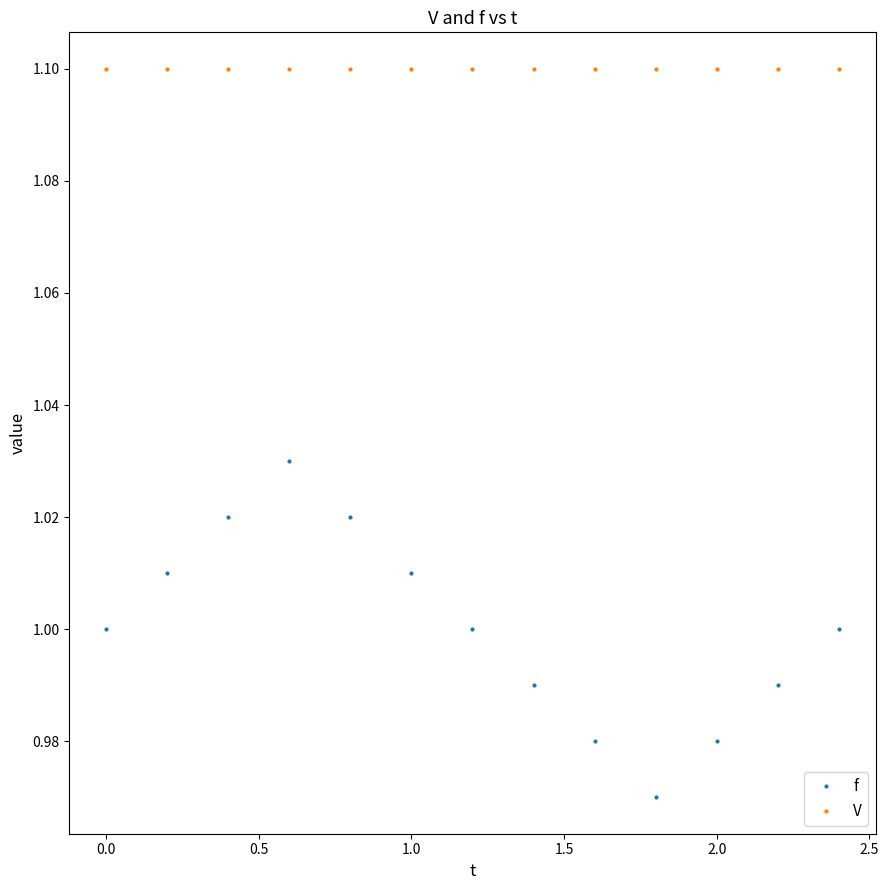

What is the greatest value displayed?

1.1